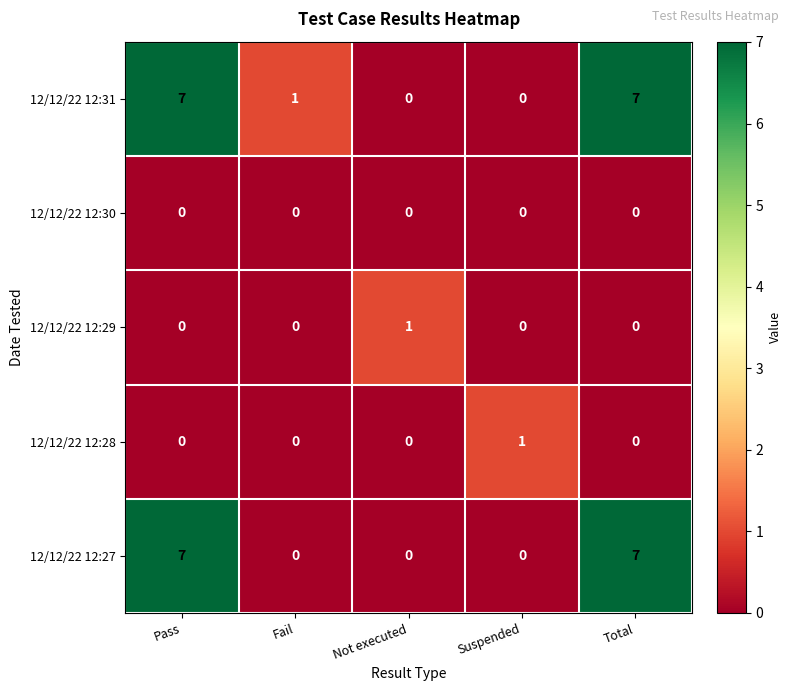

How many series are shown in this chart?

5